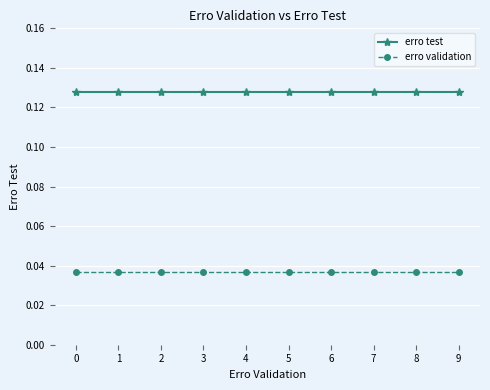

List the series in order of their peak value, highest first.

erro test, erro validation